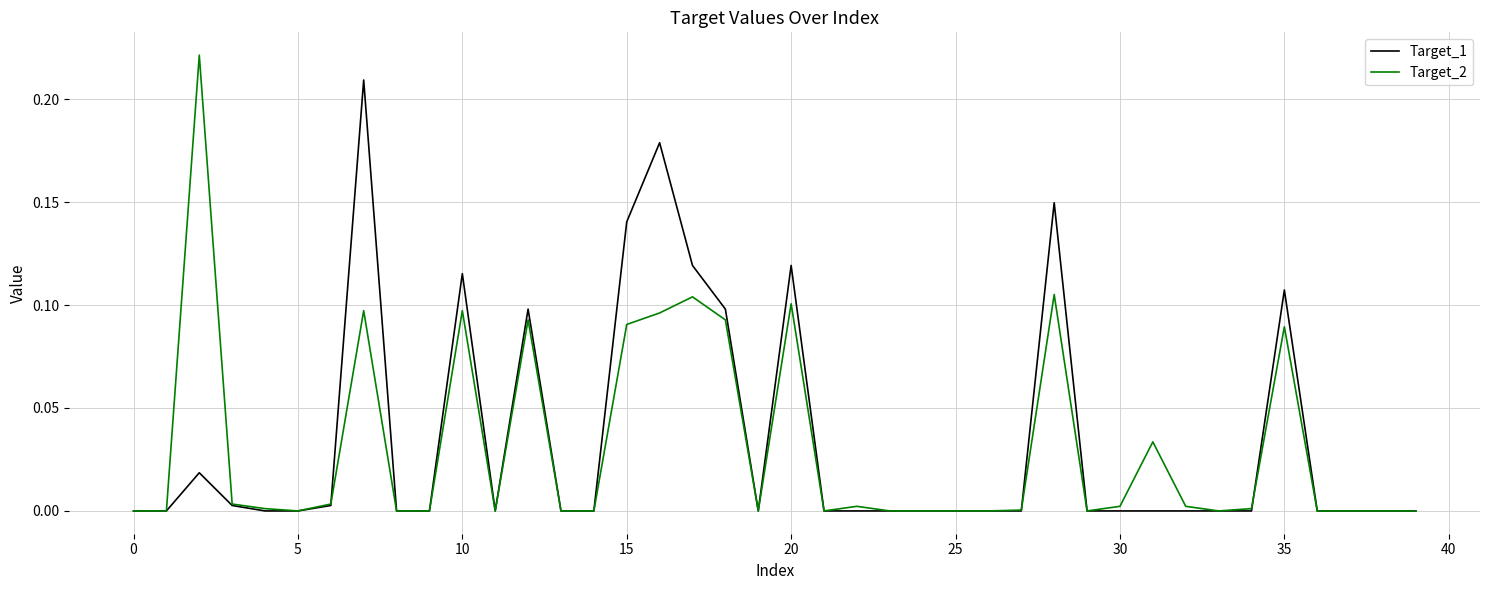

Which series has the largest total across all categories?

Target_1